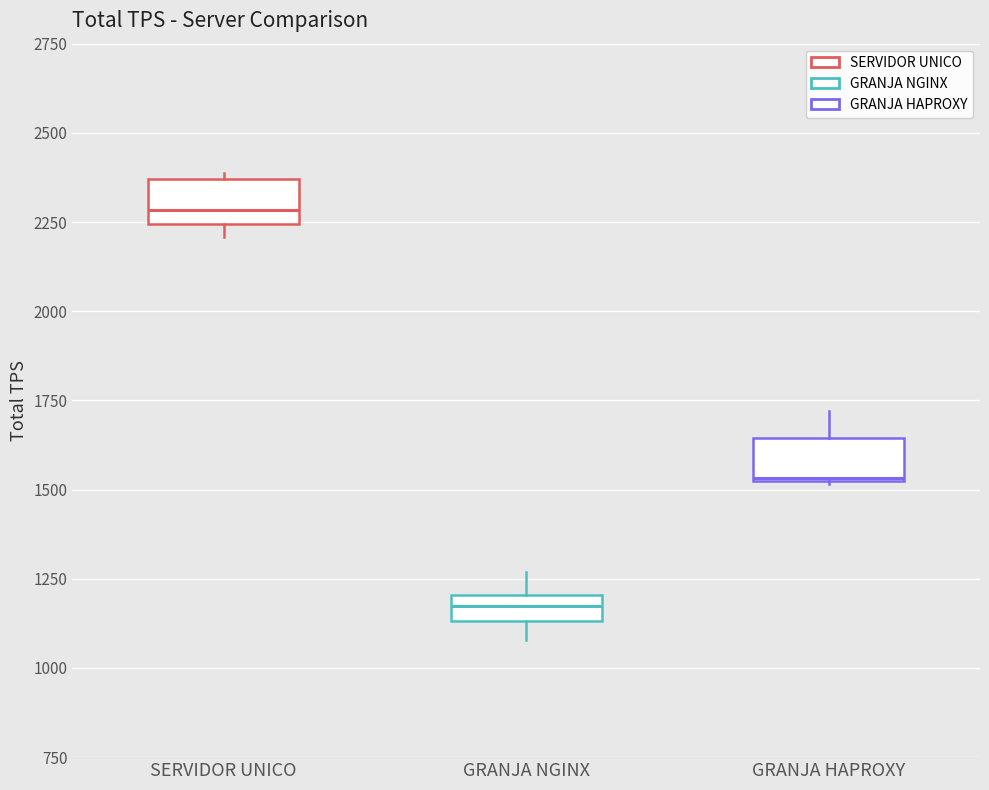

Where does the median line of the box for GRANJA HAPROXY sit on the y-axis? The values are not printed on the chart, so give them approximately, as read against the axis.

1550